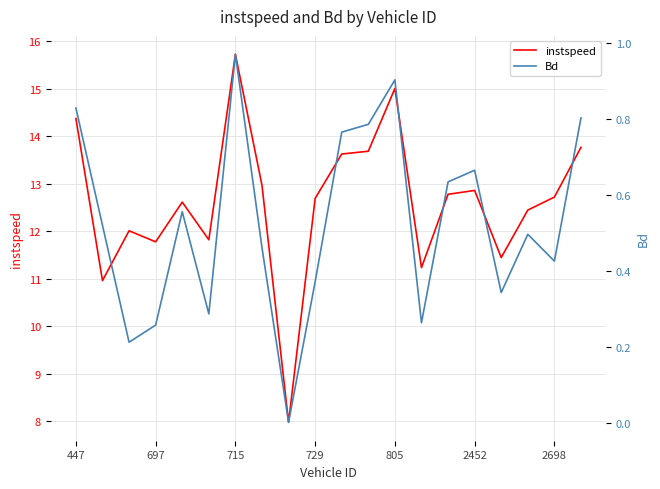

Which category has the highest value in the instspeed series?

715